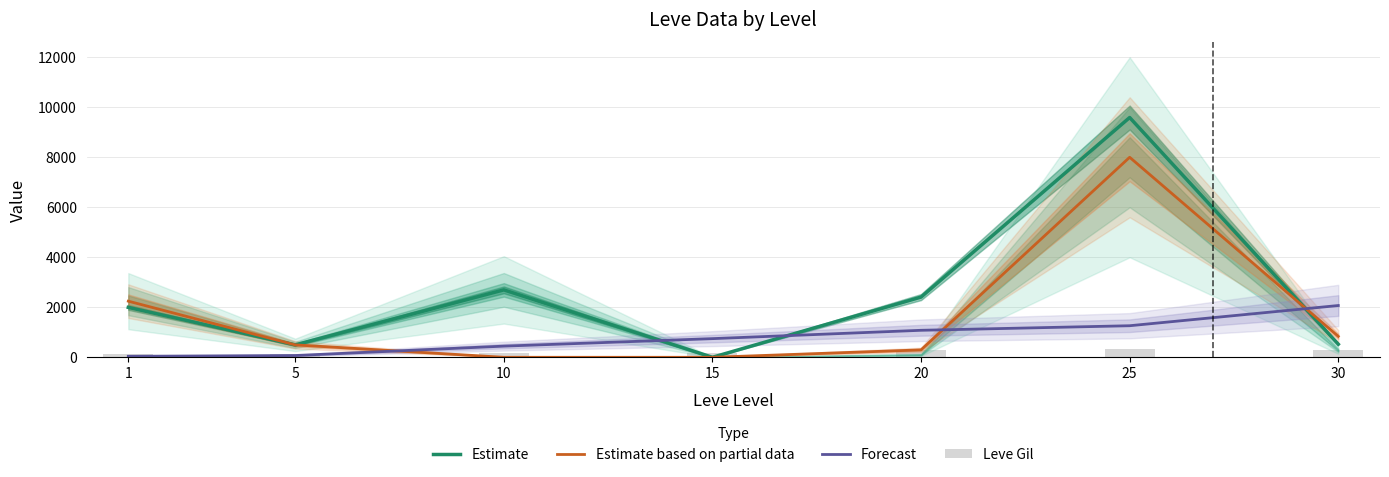

Which label corresponds to the smallest value in the chart?

15